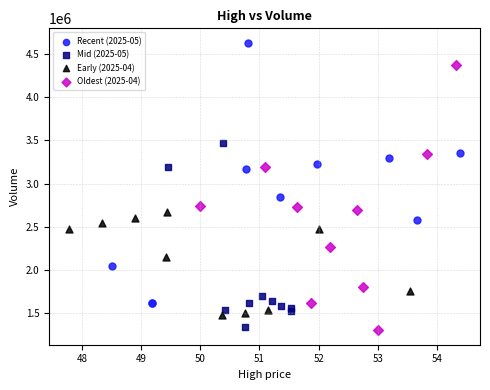

Which series reaches the maximum Y coordinate?

Recent (2025-05)